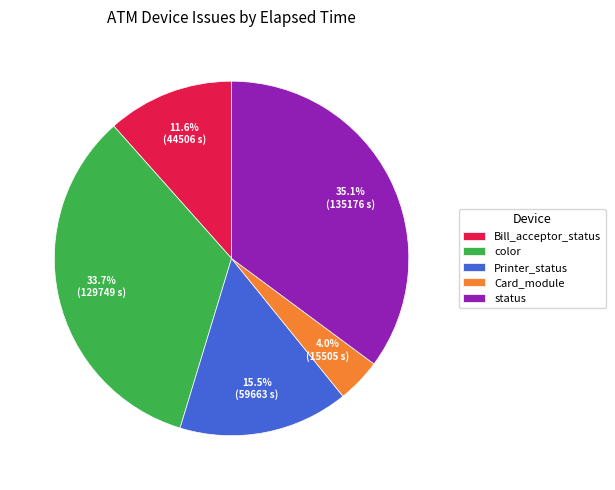

To the nearest percent, what is the difference between the Printer_status and Bill_acceptor_status slice percentages?

4%